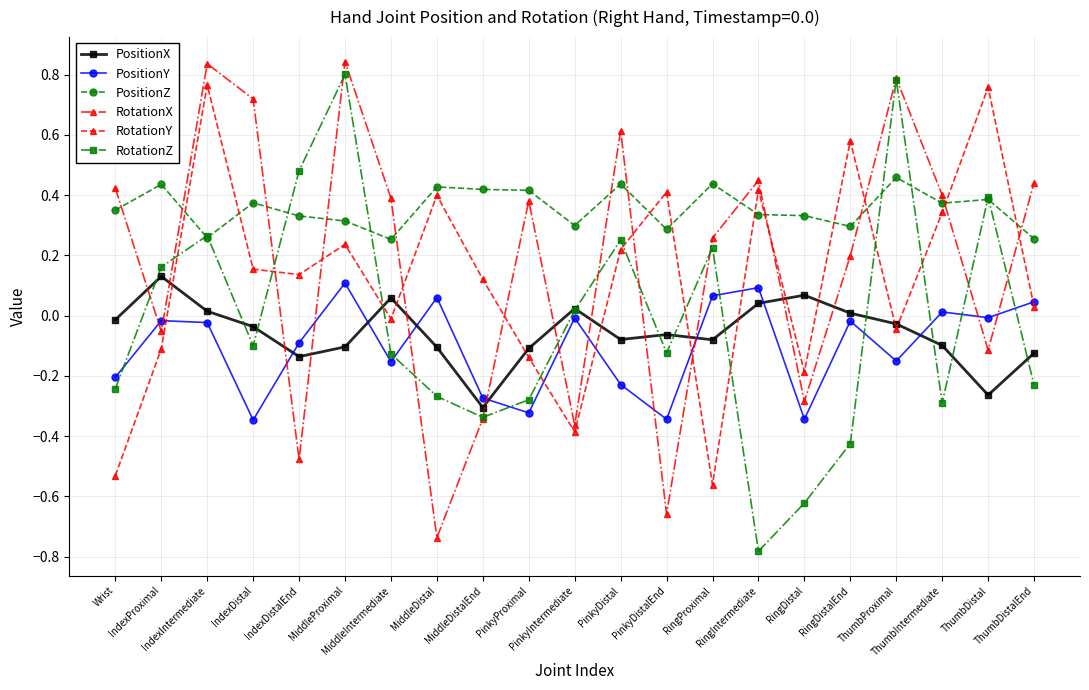

True or false: RotationZ has a value of -0.2 at ThumbDistalEnd.

True